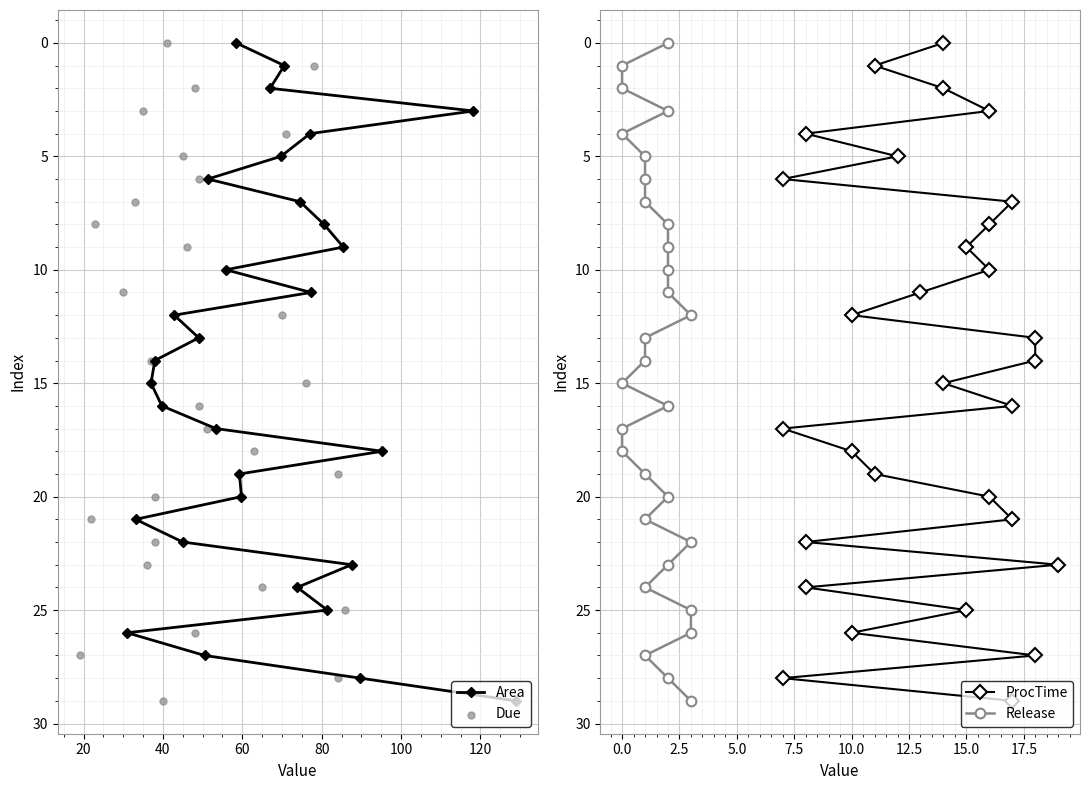

At how many categories does at least one series exceed 5?

24